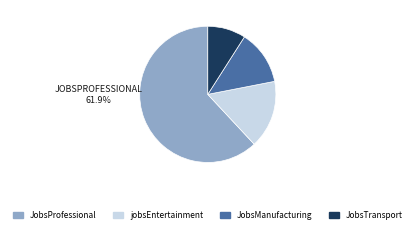

Do JobsProfessional and JobsTransport together represent more than half of the pie?

Yes